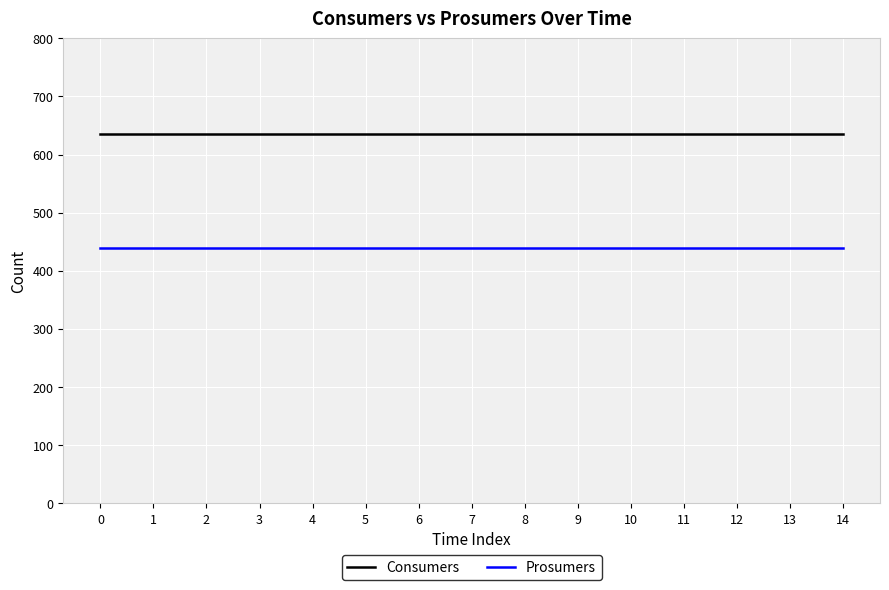

What is the difference between the highest and lowest values at 3?

195